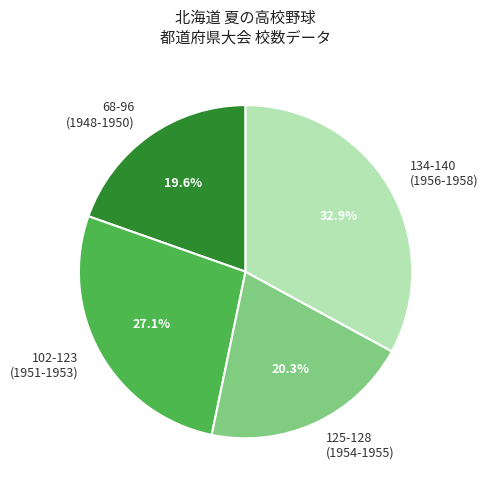

Which category has the biggest portion of the pie?

134-140 (1956-1958)